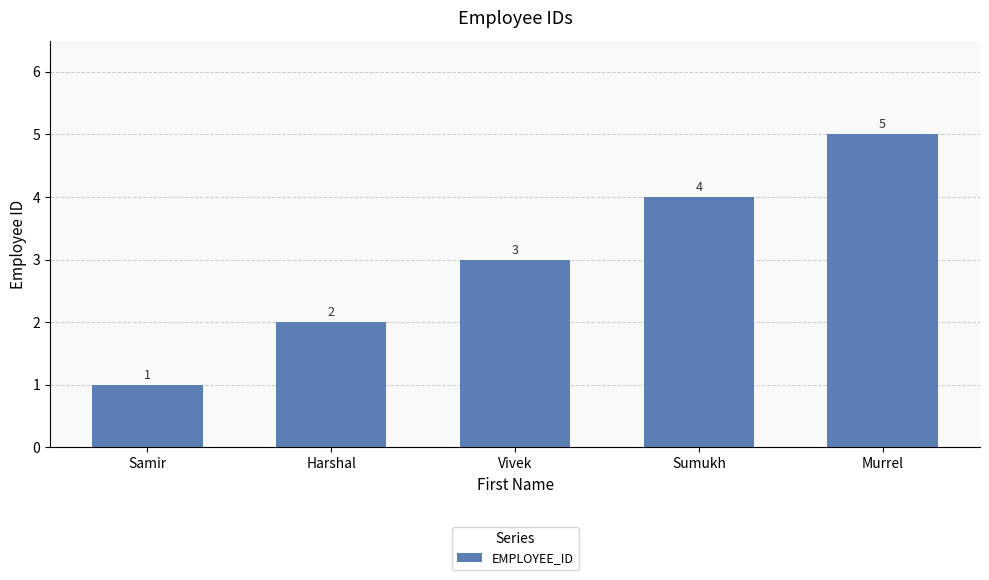

List the labels in order of value, largest first.

Murrel, Sumukh, Vivek, Harshal, Samir